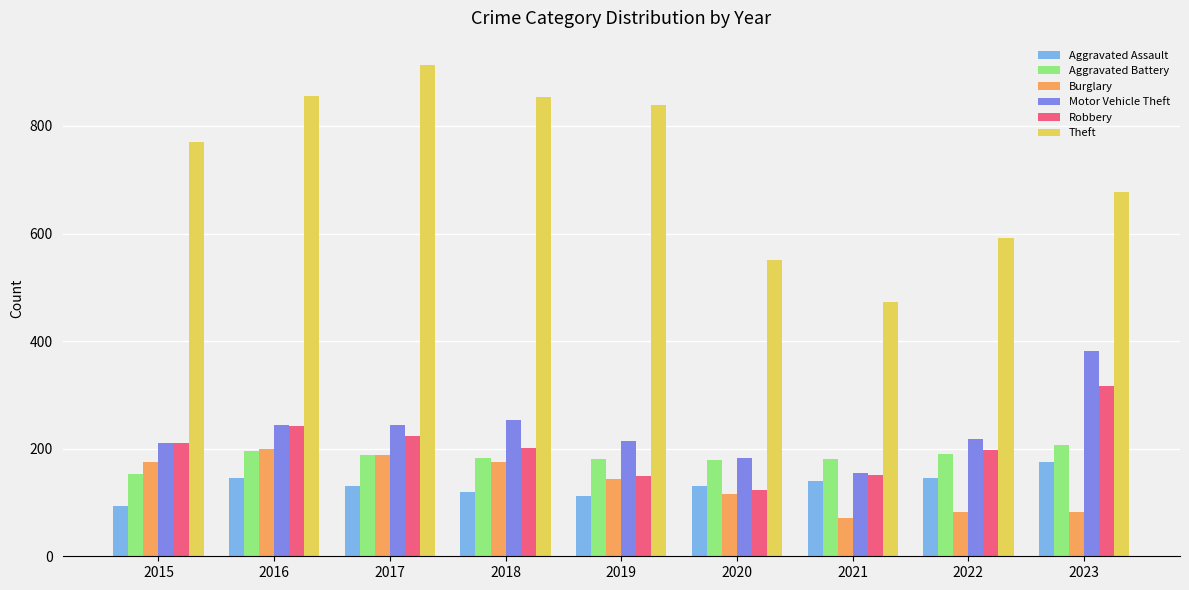

What is the difference between the highest and lowest values at 2023?

595